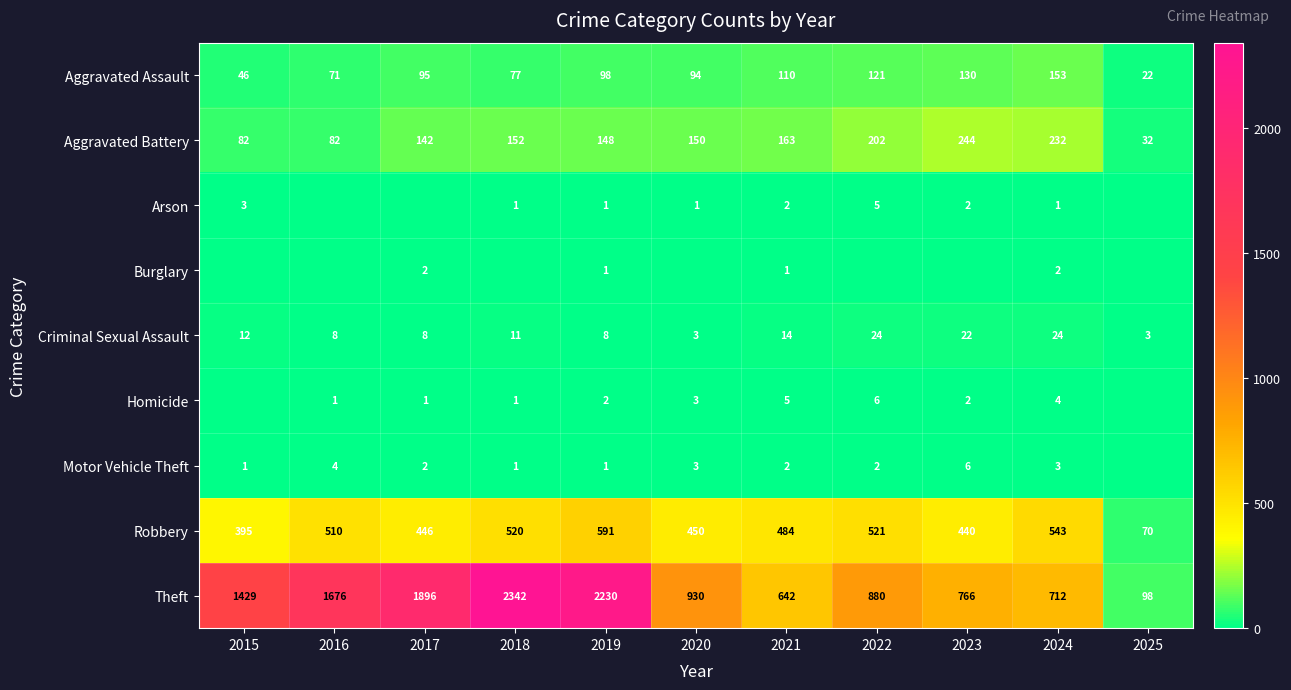

What is the difference between the second highest and minimum values in the Aggravated Battery series?

200